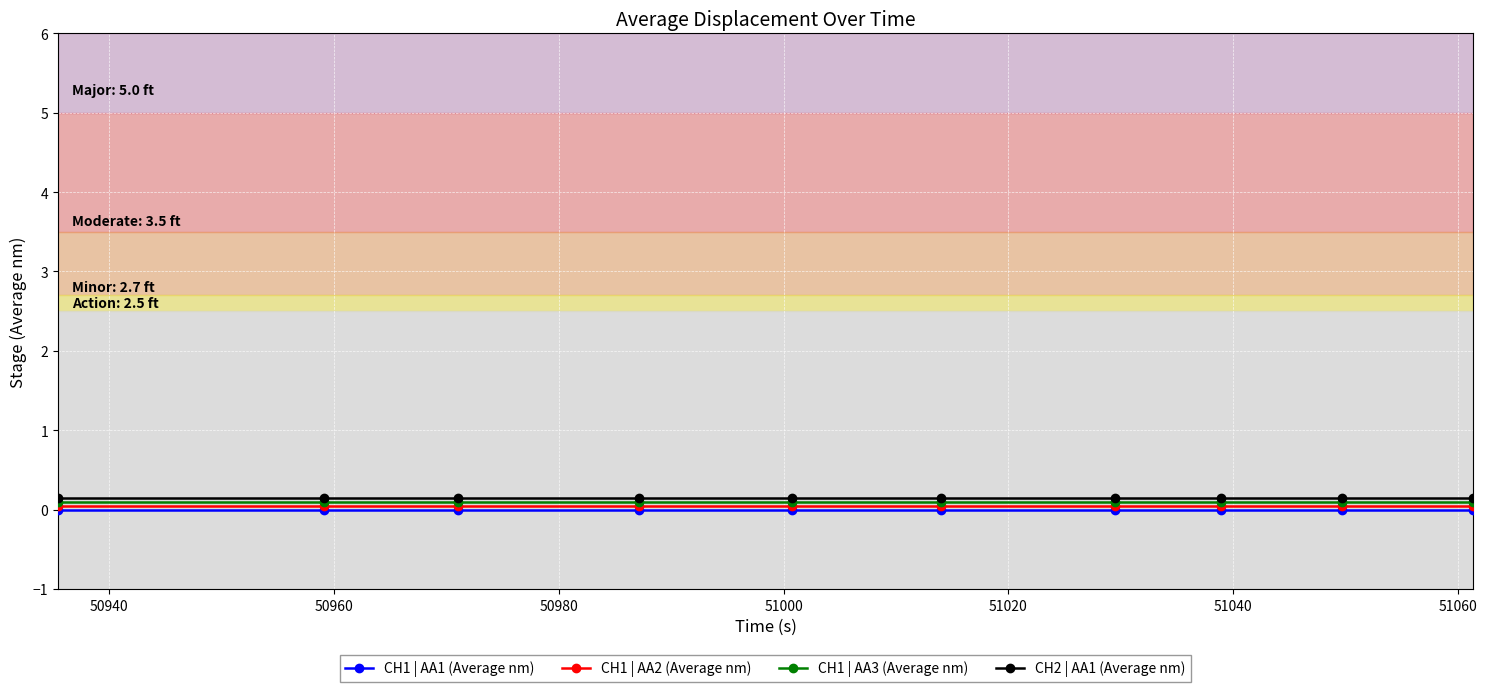

True or false: CH2 | AA1 (Average nm) and CH1 | AA1 (Average nm) cross at least once.

False